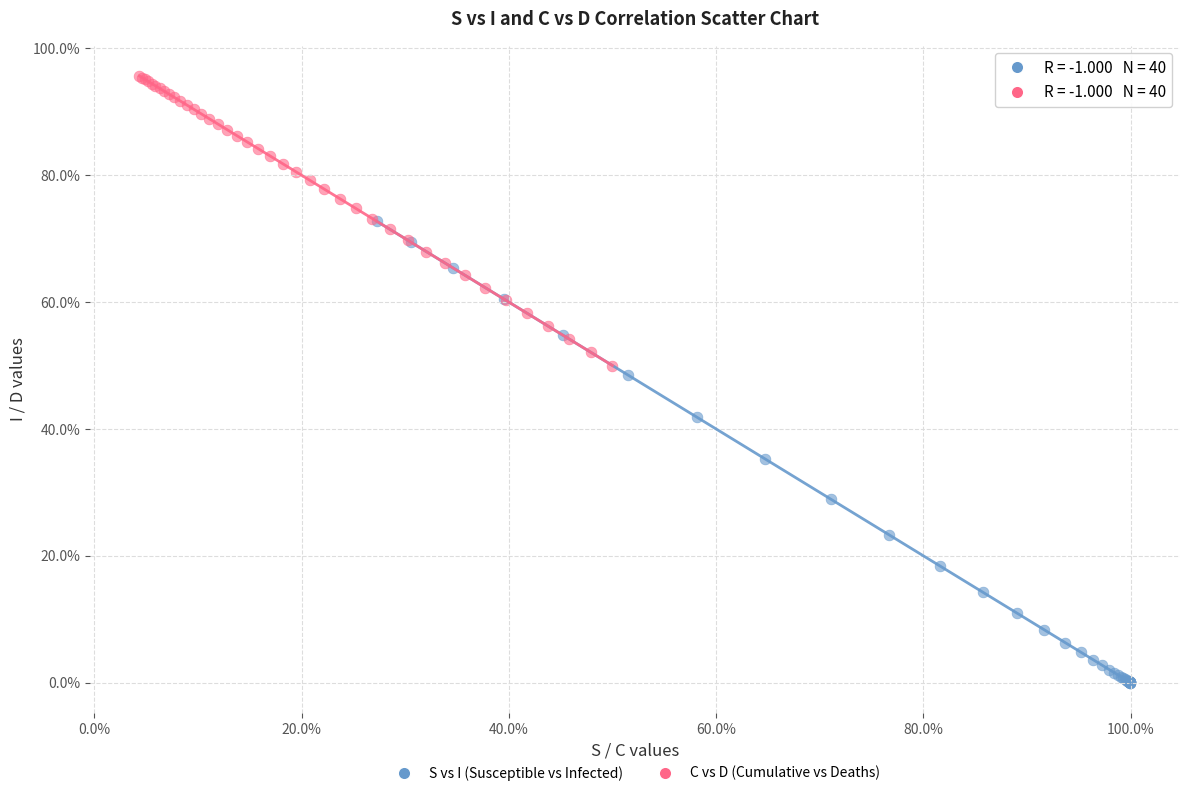

Which series contains the lowest Y value?

S vs I (Susceptible vs Infected)